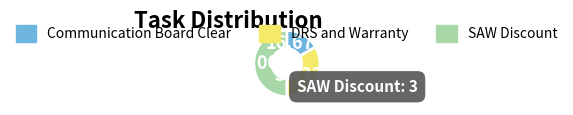

To the nearest percent, what is the difference between the largest and smallest slice percentages?

33%